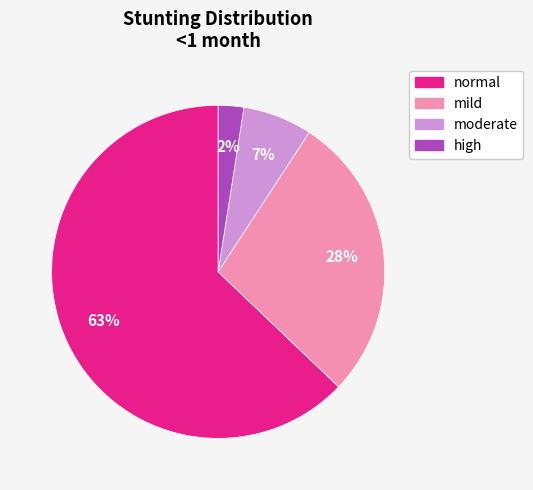

Is the sum of high and mild greater than half?

No